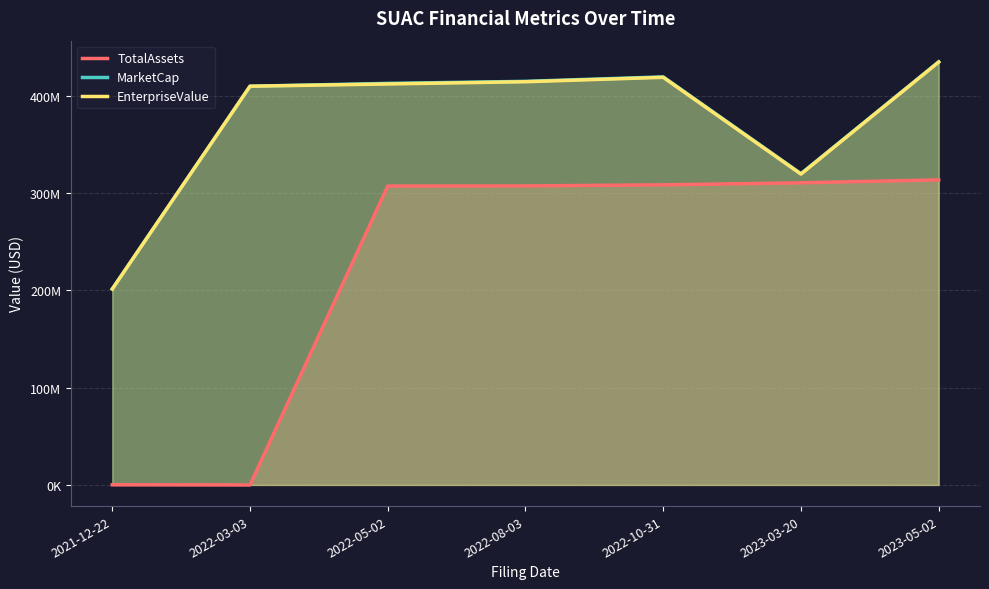

At which category is the sum across all series the highest?

2023-05-02